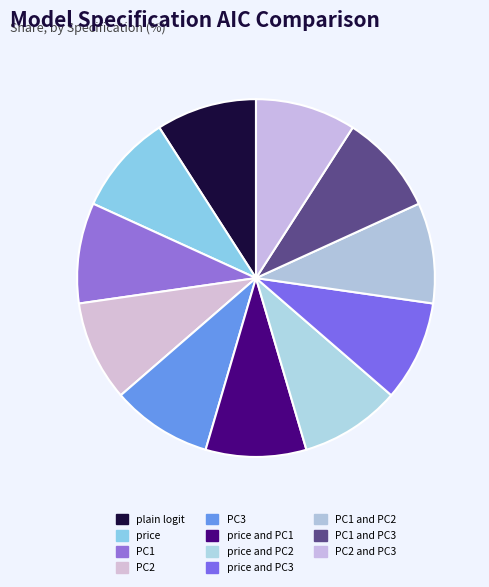

What is the largest slice in the pie chart?

plain logit